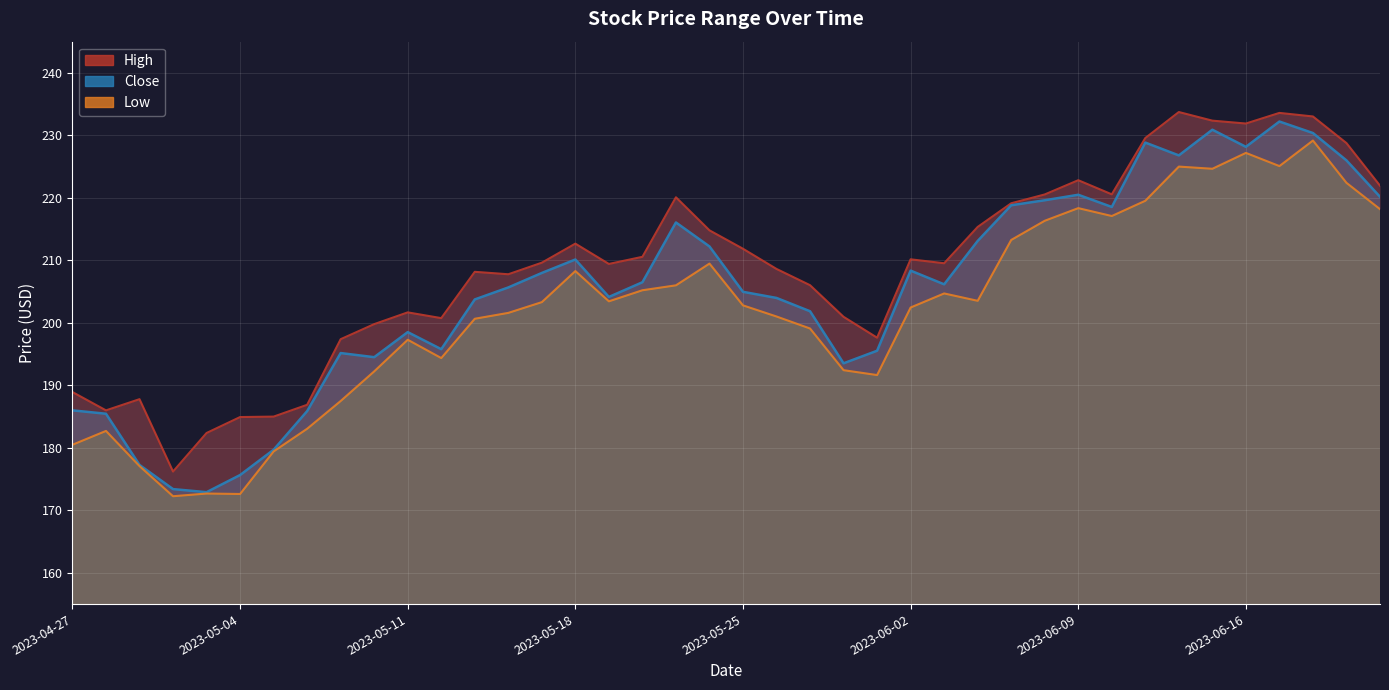

What is the value of the High point at the 3rd from the left?

187.8